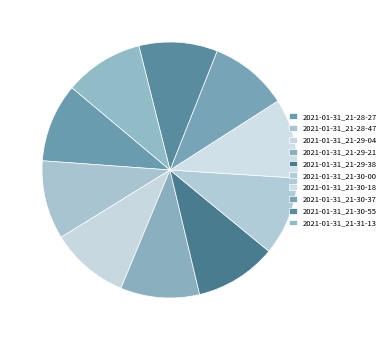

Rank the categories by value from lowest to highest.

2021-01-31_21-30-55, 2021-01-31_21-29-04, 2021-01-31_21-30-37, 2021-01-31_21-30-00, 2021-01-31_21-28-27, 2021-01-31_21-28-47, 2021-01-31_21-31-13, 2021-01-31_21-29-21, 2021-01-31_21-30-18, 2021-01-31_21-29-38